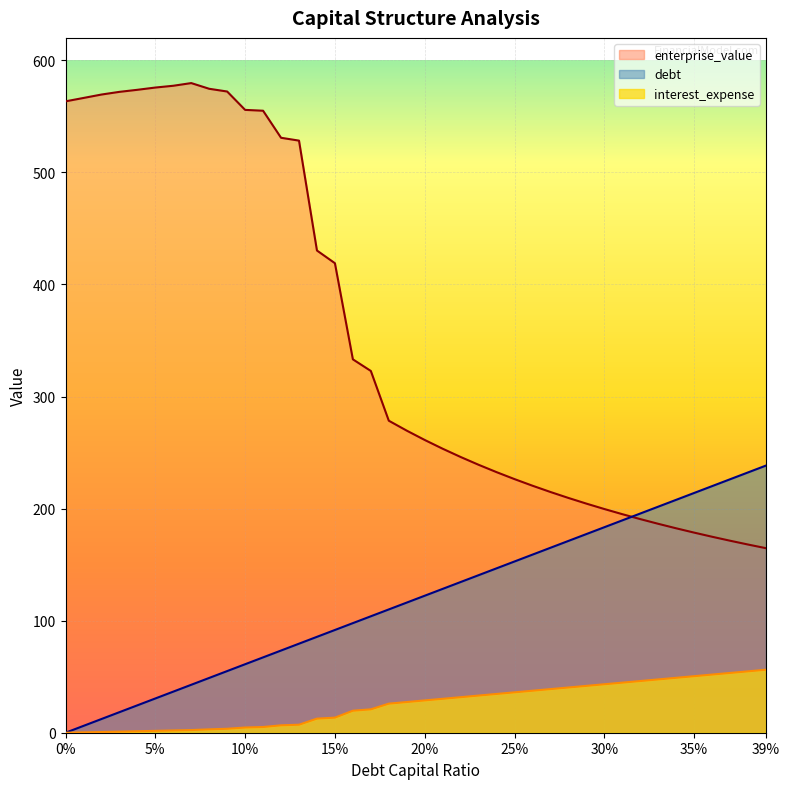

What is the sum of all debt_capital values?

4767.4